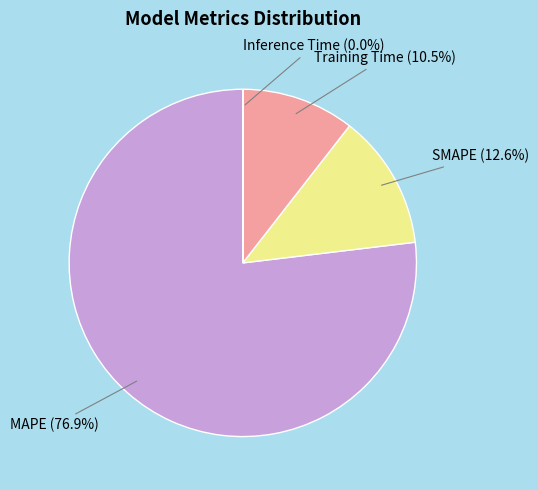

What is the largest slice in the pie chart?

MAPE